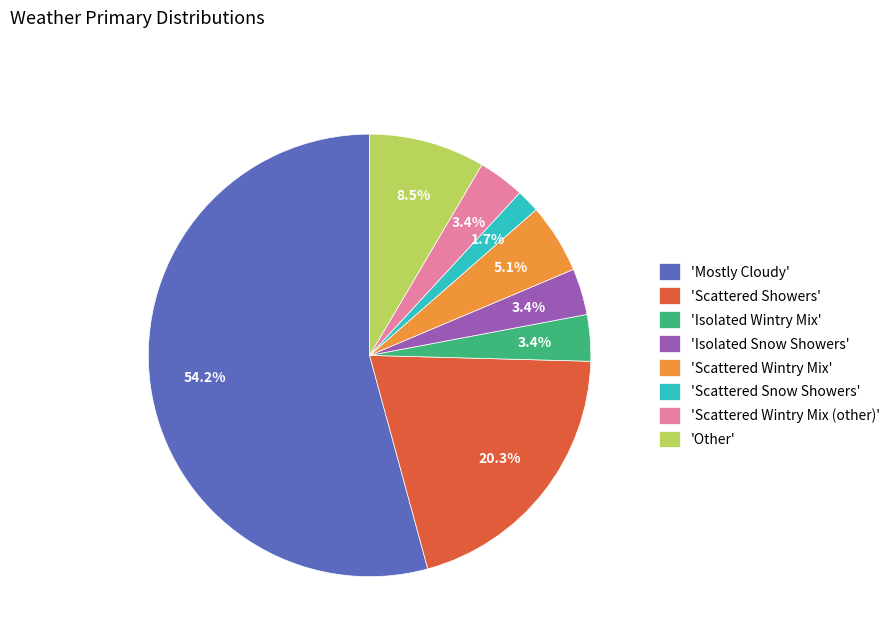

Which slice is the largest?

'Mostly Cloudy'